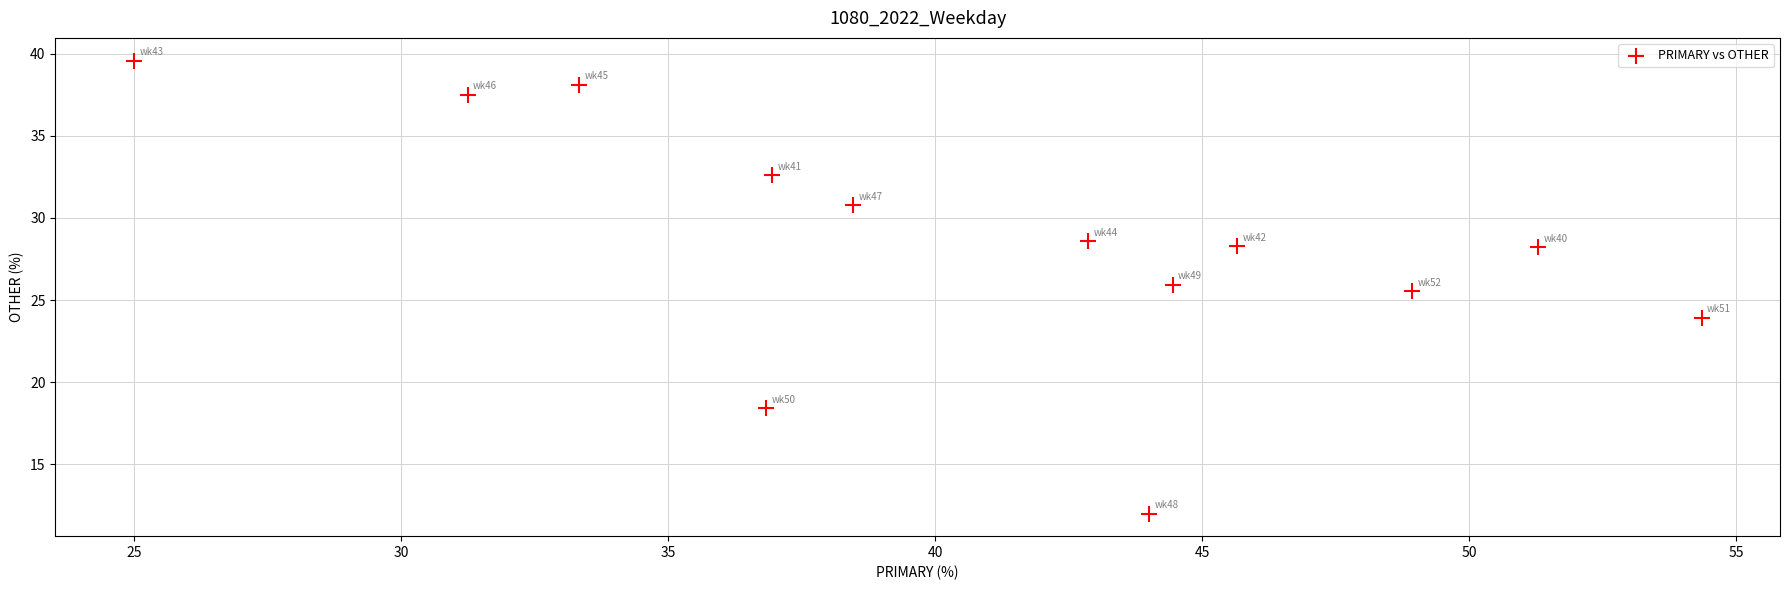

What Y value in the scatter plot is closest to 25?

25.5